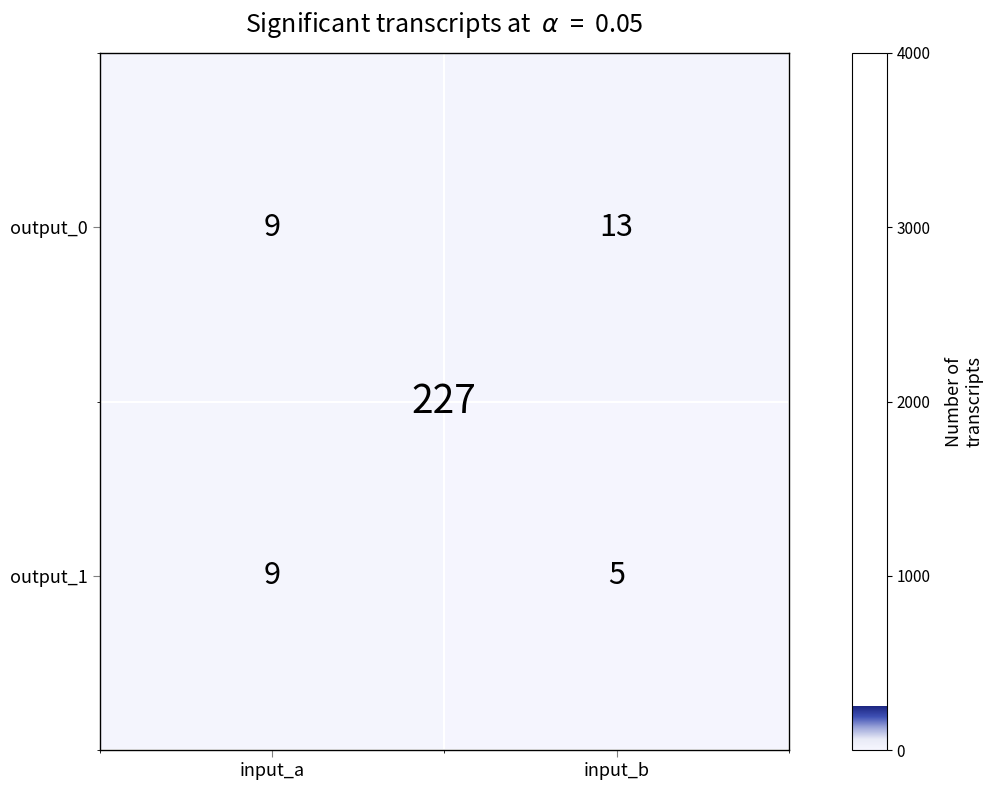

Which series has the largest total across all categories?

output_0